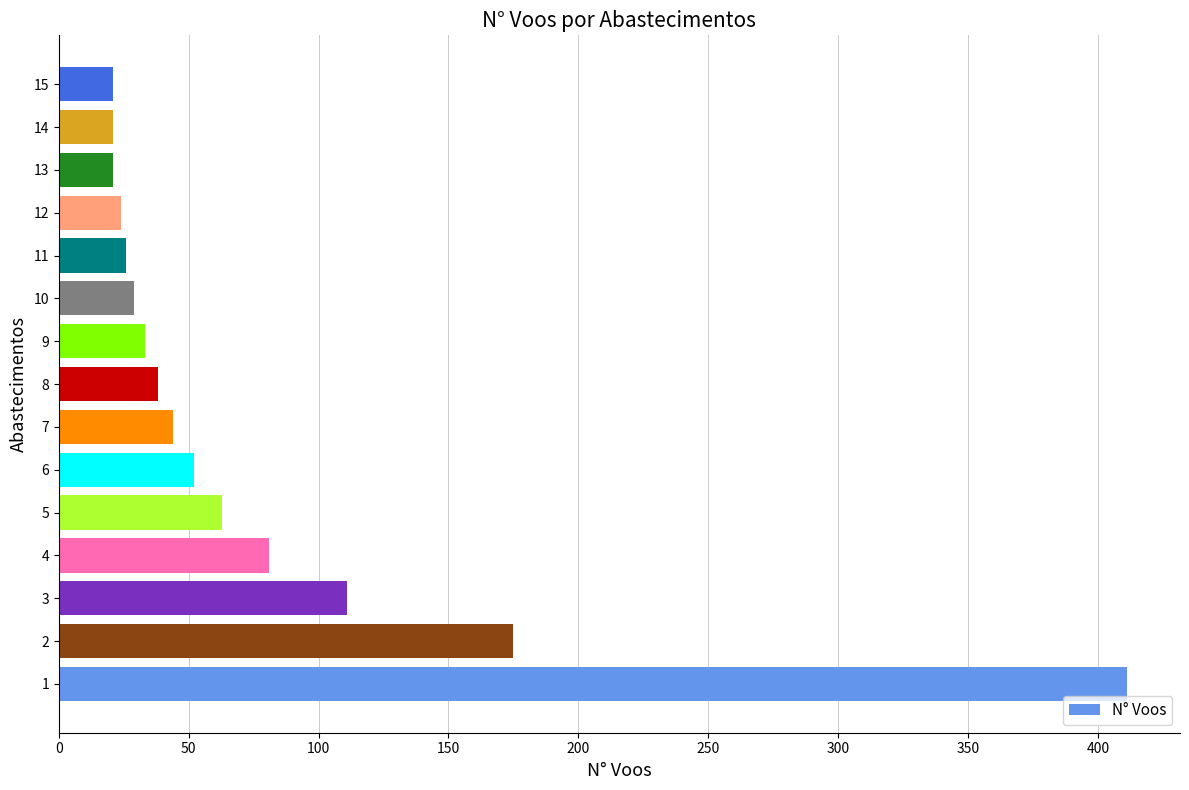

How many bars are there in total?

15